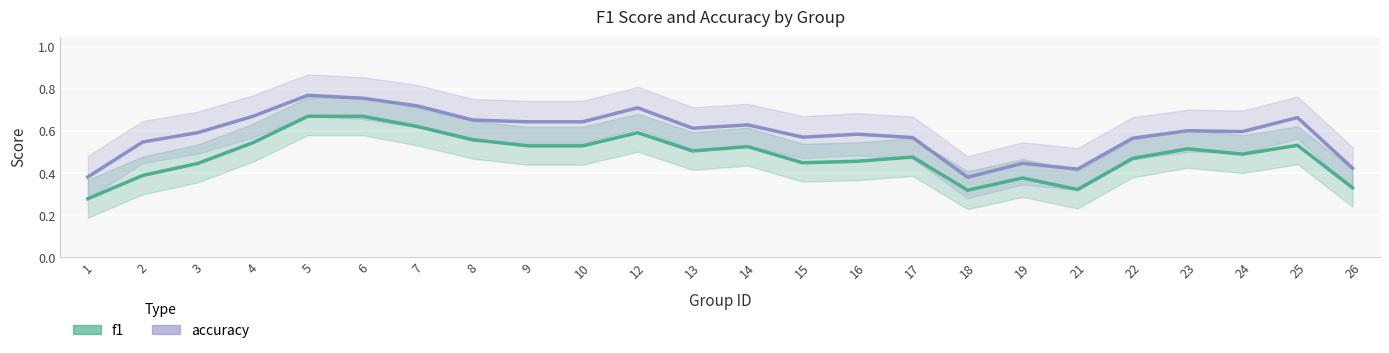

Which series has the largest total across all categories?

accuracy